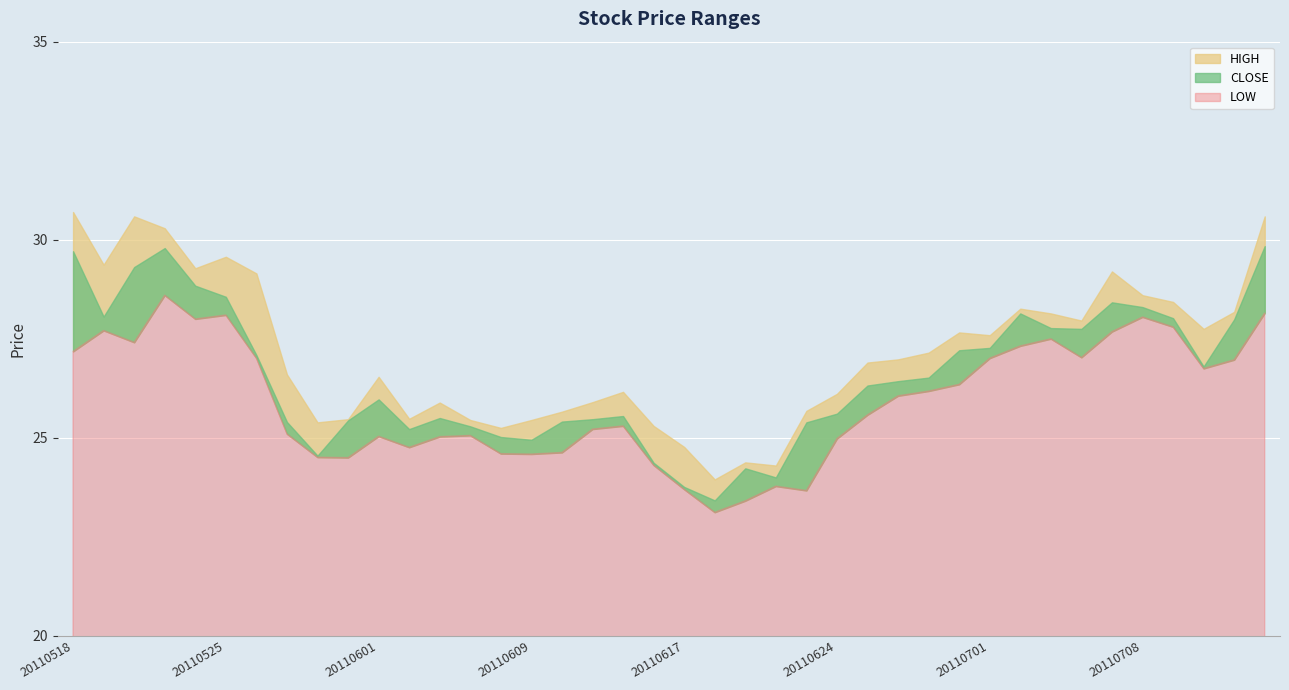

Where is the first local maximum for LOW?

20110519